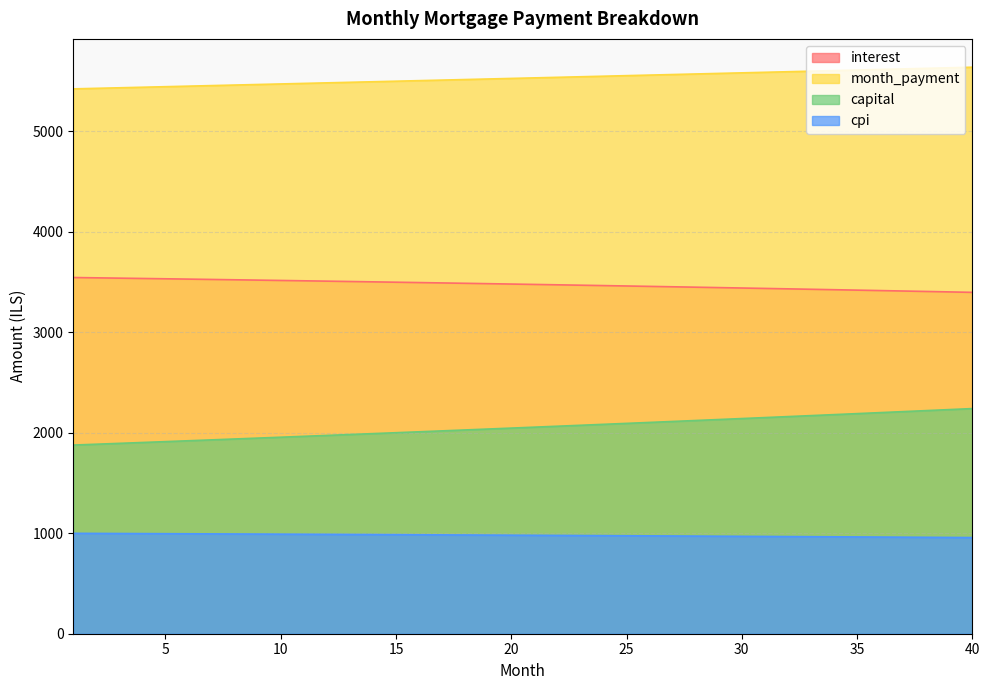

Between 34 and 29, which is larger?

29